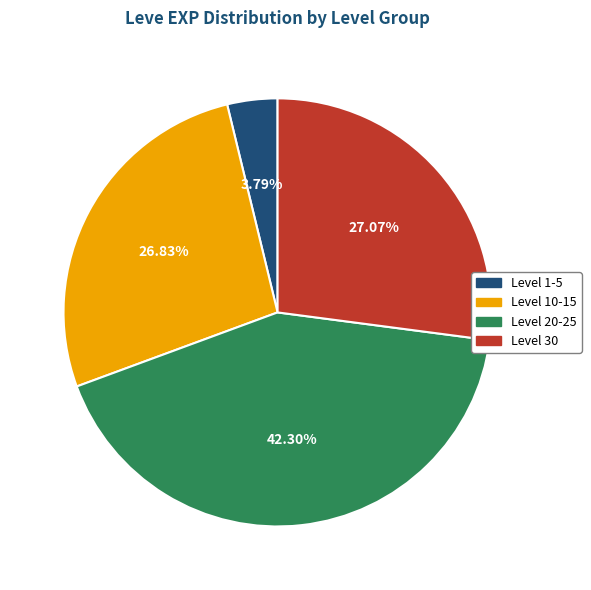

Which slice is the smallest?

Level 1-5